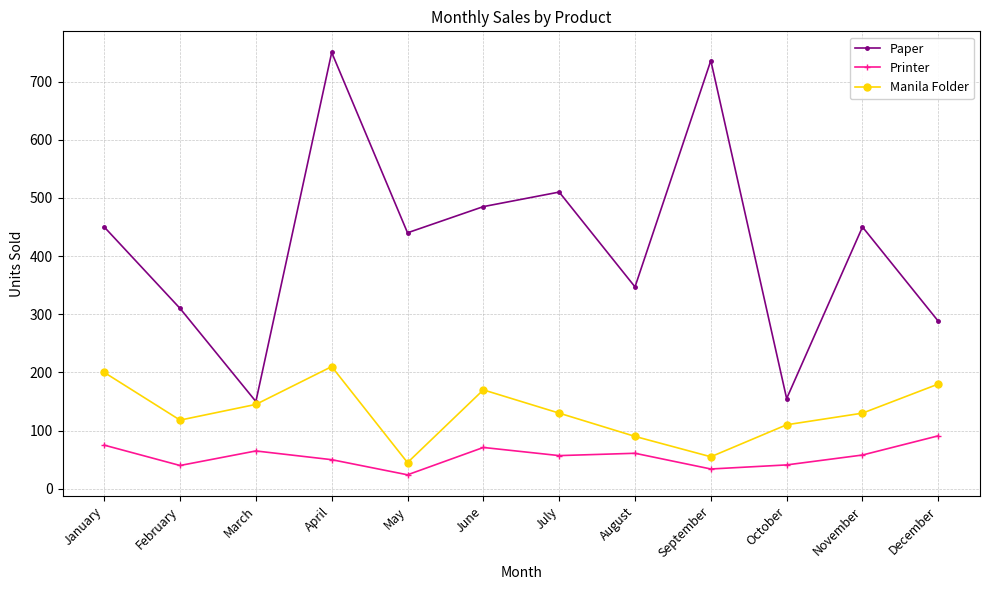

Is it true that Manila Folder equals 360 at April?

False